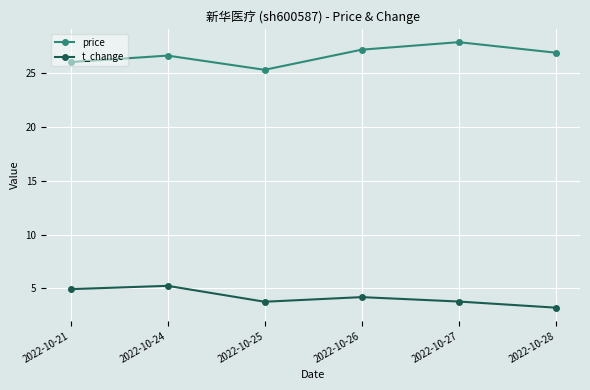

True or false: t_change and price cross at least once.

False